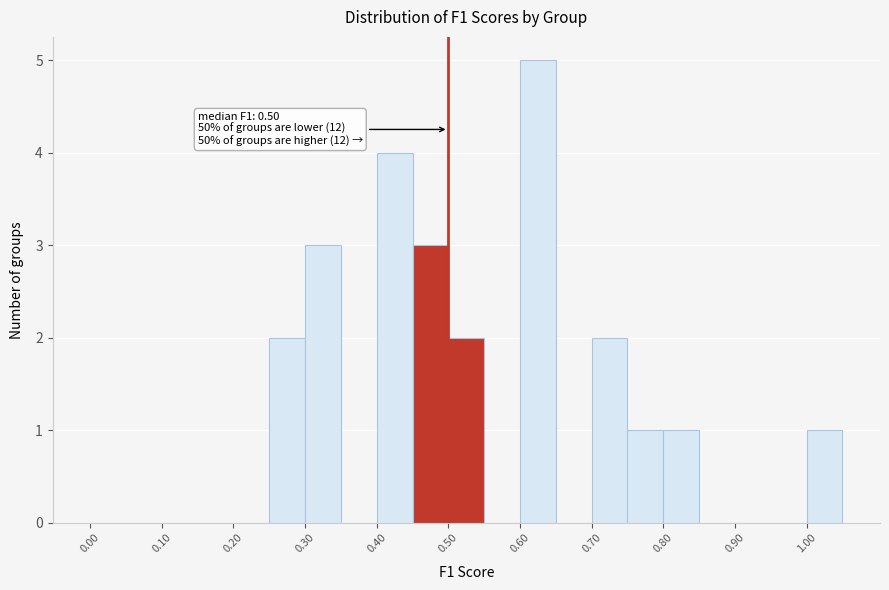

Which range on the x-axis has the tallest bar?

0.60 to 0.65